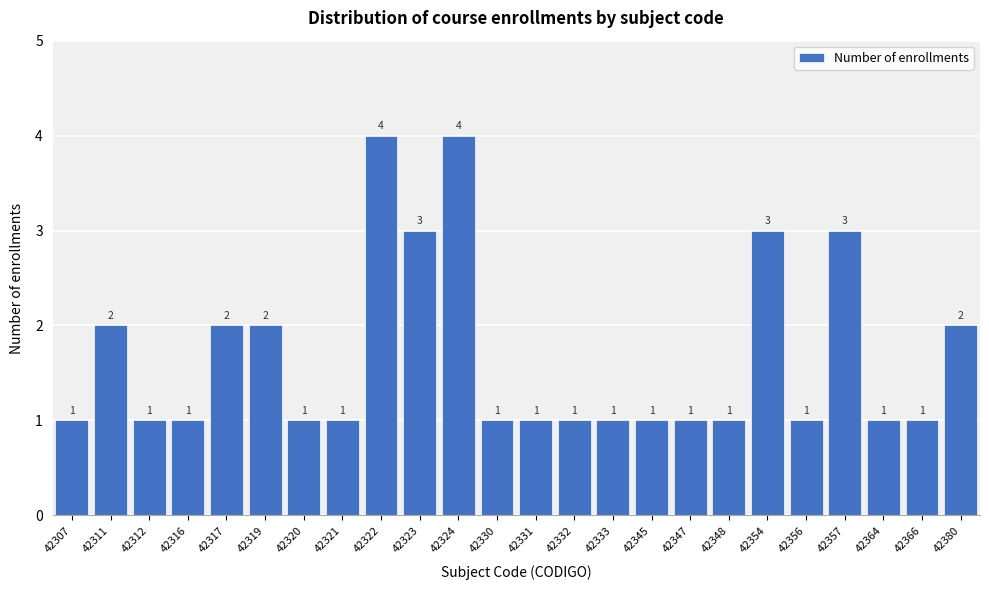

Reading right to left, extract all data points from this chart.

2	1	1	3	1	3	1	1	1	1	1	1	1	4	3	4	1	1	2	2	1	1	2	1